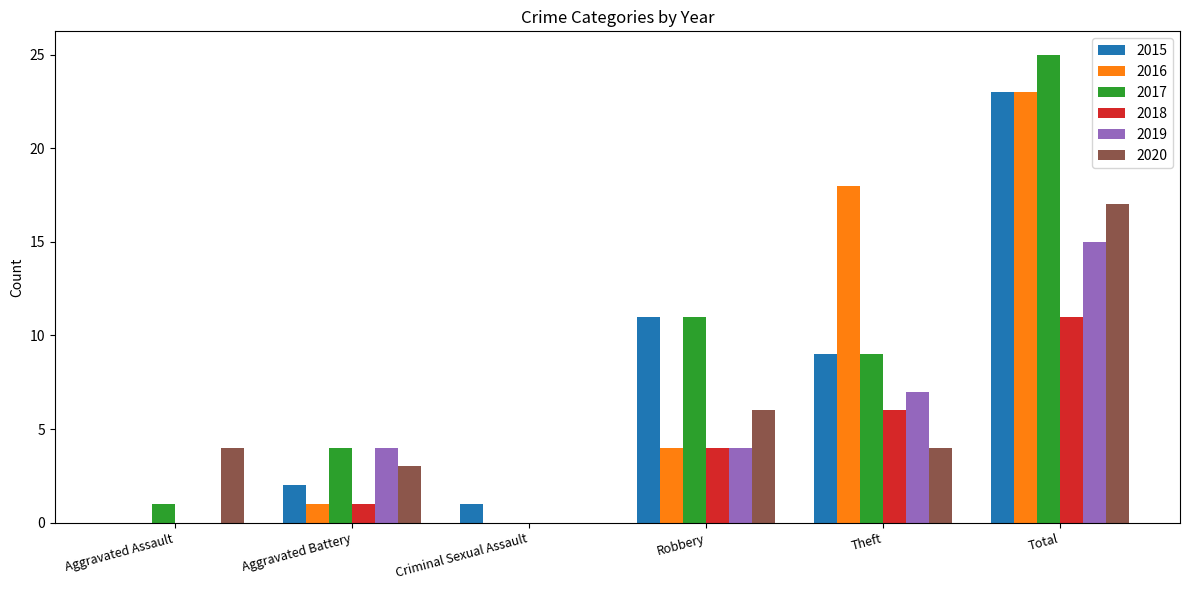

Between Criminal Sexual Assault and Total, which series saw the biggest shift?

2017